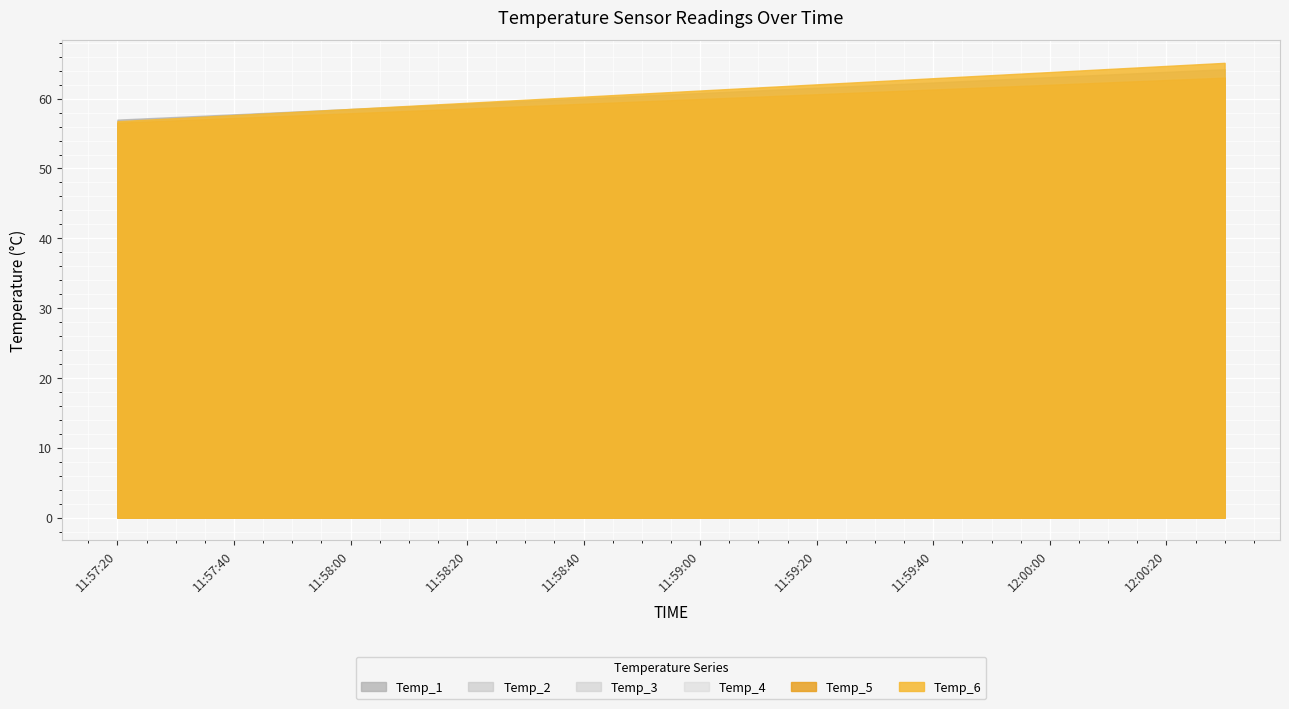

What is the difference between the Temp_2 values at 11:57:30 and 11:59:00?

3.2